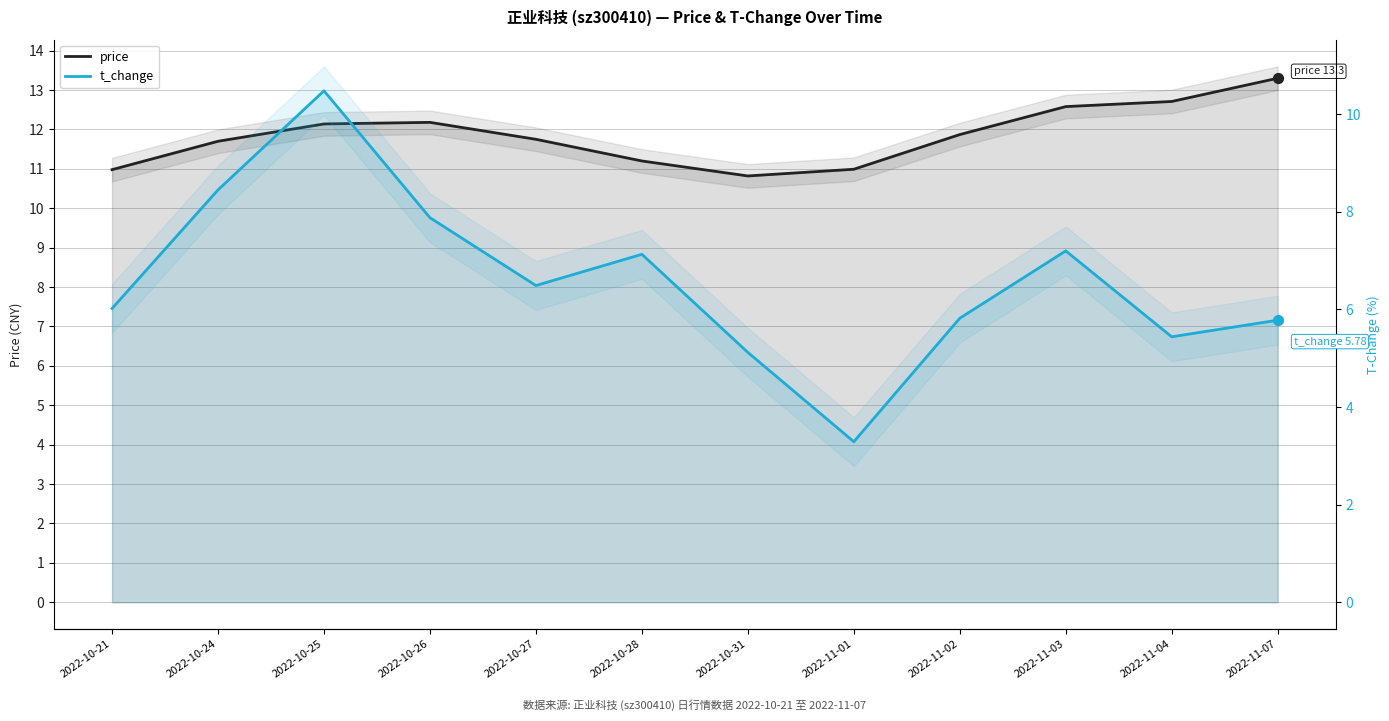

At how many categories does at least one series exceed 3?

12